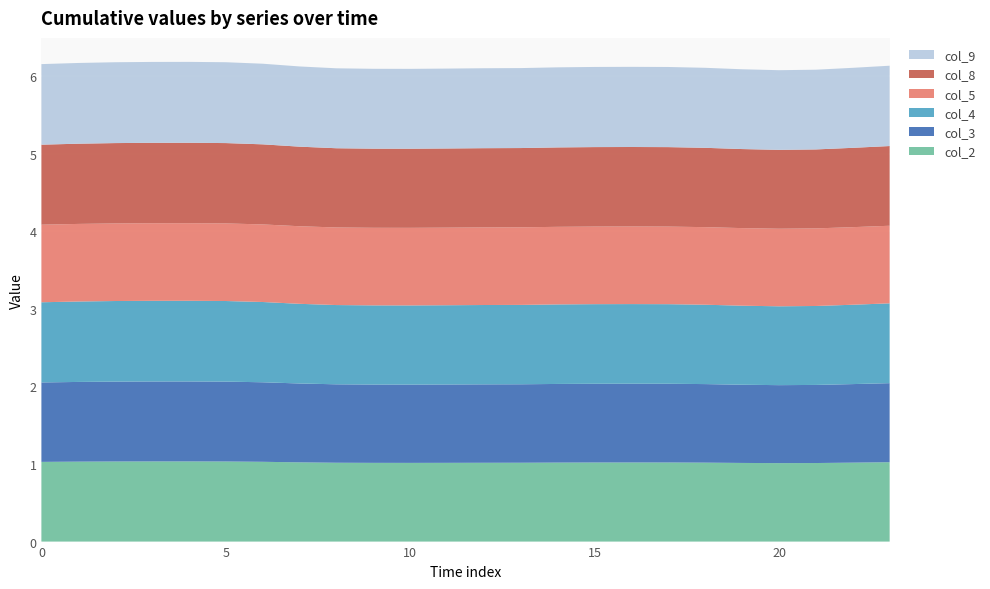

Reading left to right, extract all data points from this chart.

col_2: 1.0	1.0	1.0	1.0	1.0	1.0	1.0	1.0	1.0	1.0	1.0	1.0	1.0	1.0	1.0	1.0	1.0	1.0	1.0	1.0	1.0	1.0	1.0	1.0
col_3: 1.0	1.0	1.0	1.0	1.0	1.0	1.0	1.0	1.0	1.0	1.0	1.0	1.0	1.0	1.0	1.0	1.0	1.0	1.0	1.0	1.0	1.0	1.0	1.0
col_4: 1.0	1.0	1.0	1.0	1.0	1.0	1.0	1.0	1.0	1.0	1.0	1.0	1.0	1.0	1.0	1.0	1.0	1.0	1.0	1.0	1.0	1.0	1.0	1.0
col_5: 1.0	1.0	1.0	1.0	1.0	1.0	1.0	1.0	1.0	1.0	1.0	1.0	1.0	1.0	1.0	1.0	1.0	1.0	1.0	1.0	1.0	1.0	1.0	1.0
col_8: 1.0	1.0	1.0	1.0	1.0	1.0	1.0	1.0	1.0	1.0	1.0	1.0	1.0	1.0	1.0	1.0	1.0	1.0	1.0	1.0	1.0	1.0	1.0	1.0
col_9: 1.0	1.0	1.0	1.0	1.0	1.0	1.0	1.0	1.0	1.0	1.0	1.0	1.0	1.0	1.0	1.0	1.0	1.0	1.0	1.0	1.0	1.0	1.0	1.0